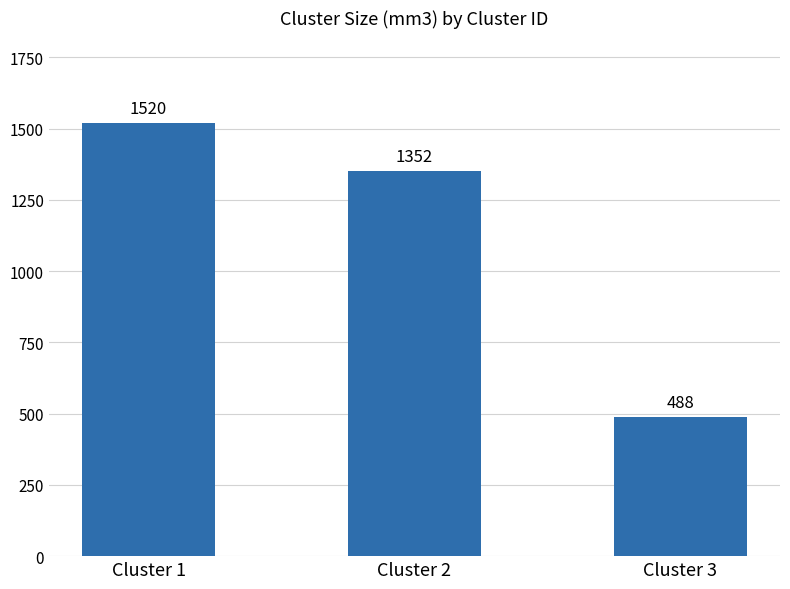

What is the sum of all values?

3360